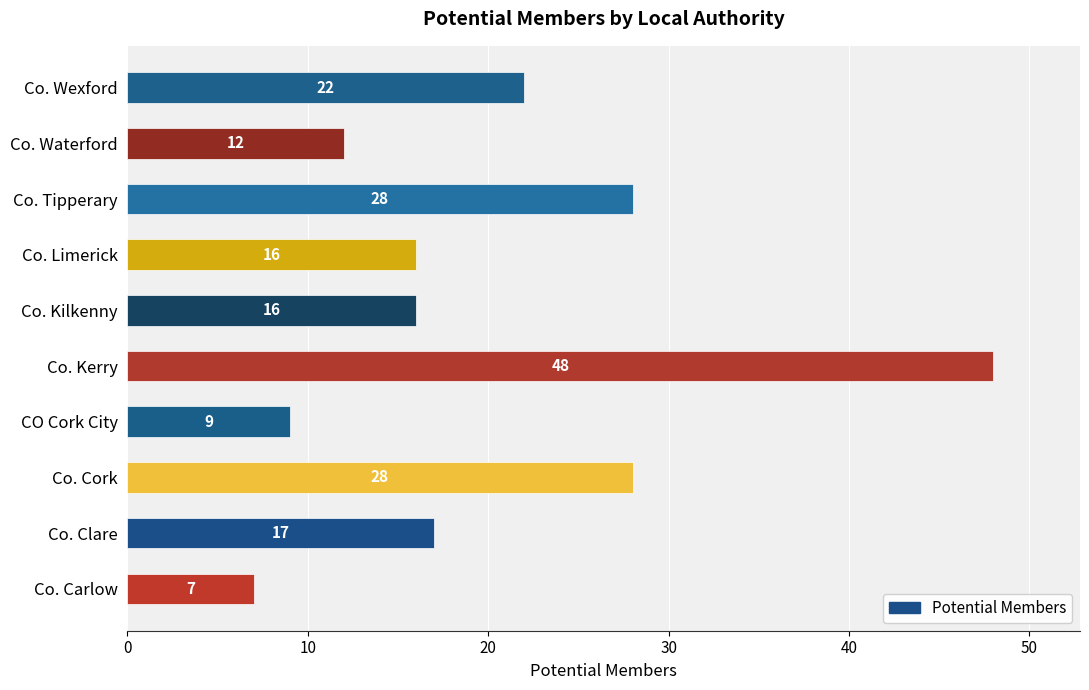

How many bars are there in total?

10